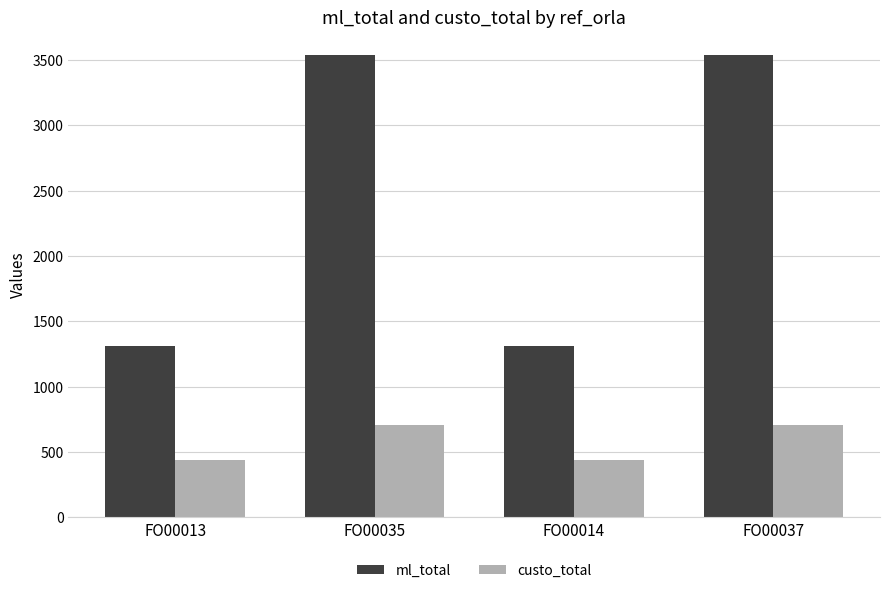

What is the label of the 3rd bar from the left?

FO00014